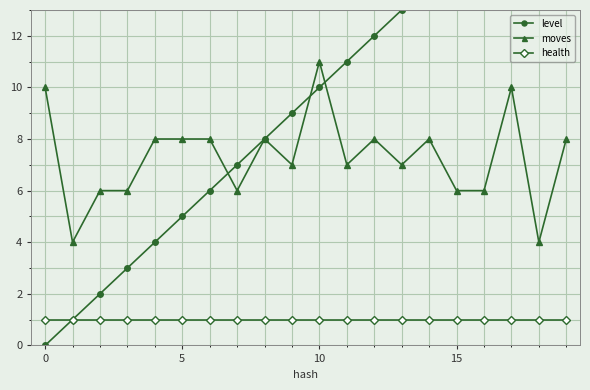

How many positive values does the level series have?

19